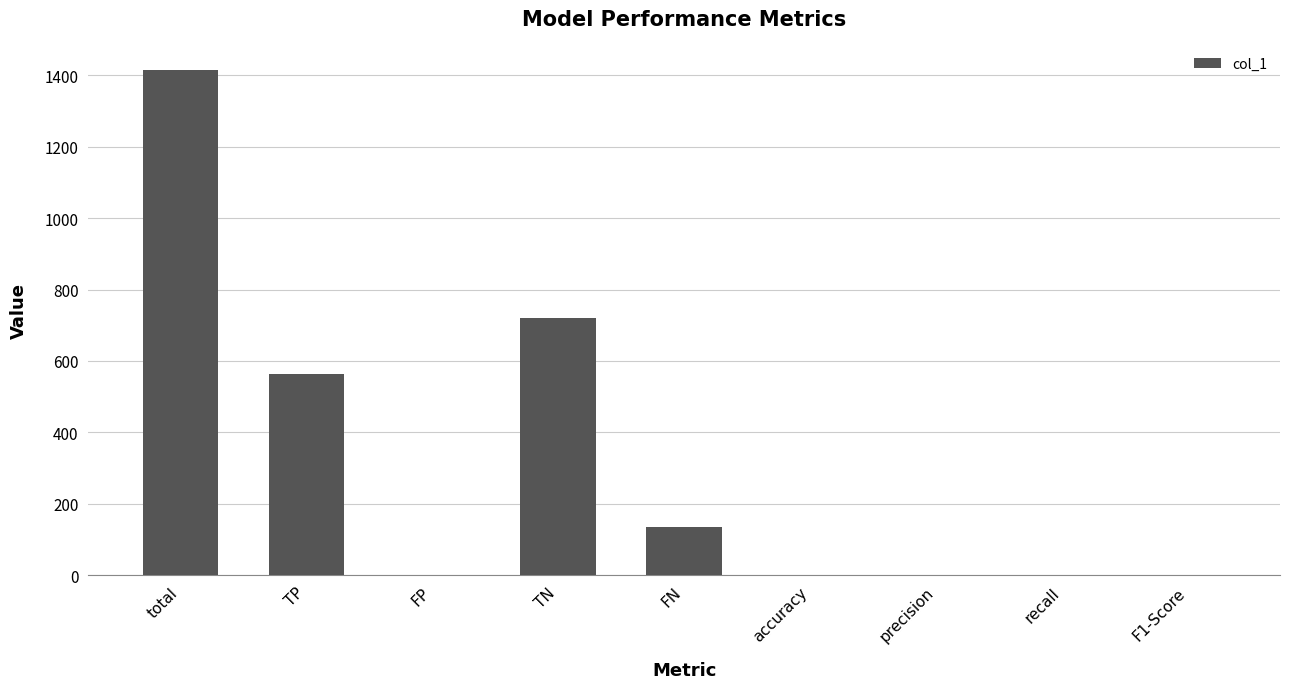

What is the change in value from TP to recall?

-561.2